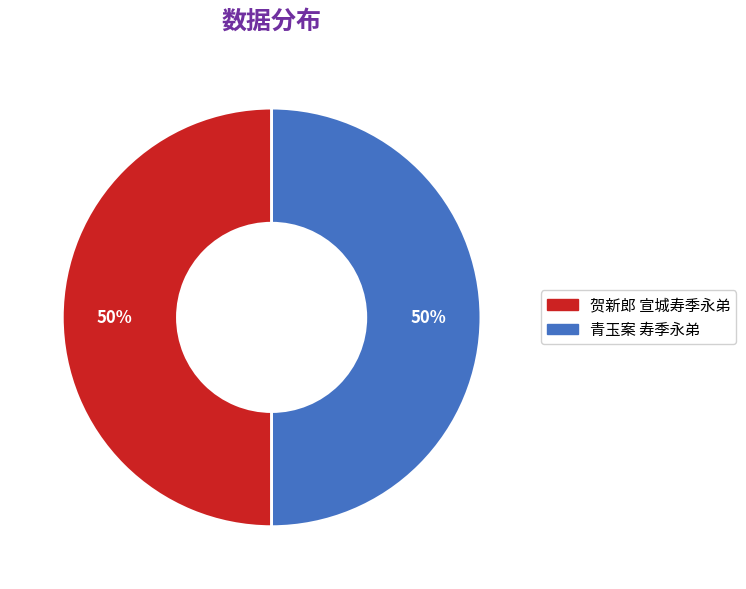

How many segments does this pie chart have?

2